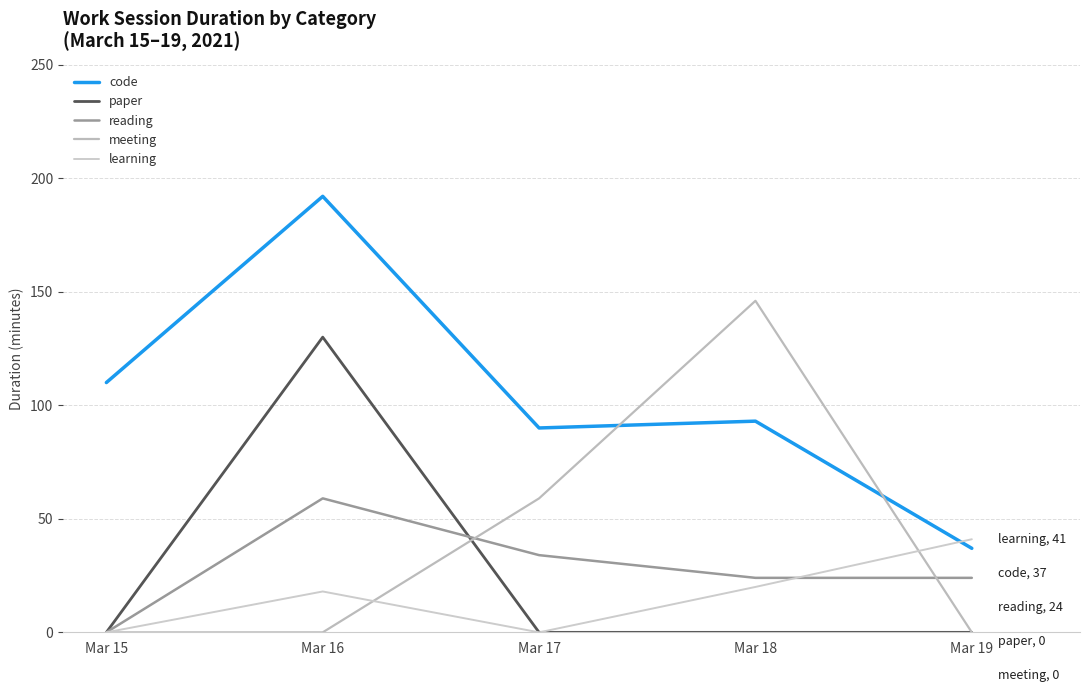

What is the maximum value shown in the chart?

192